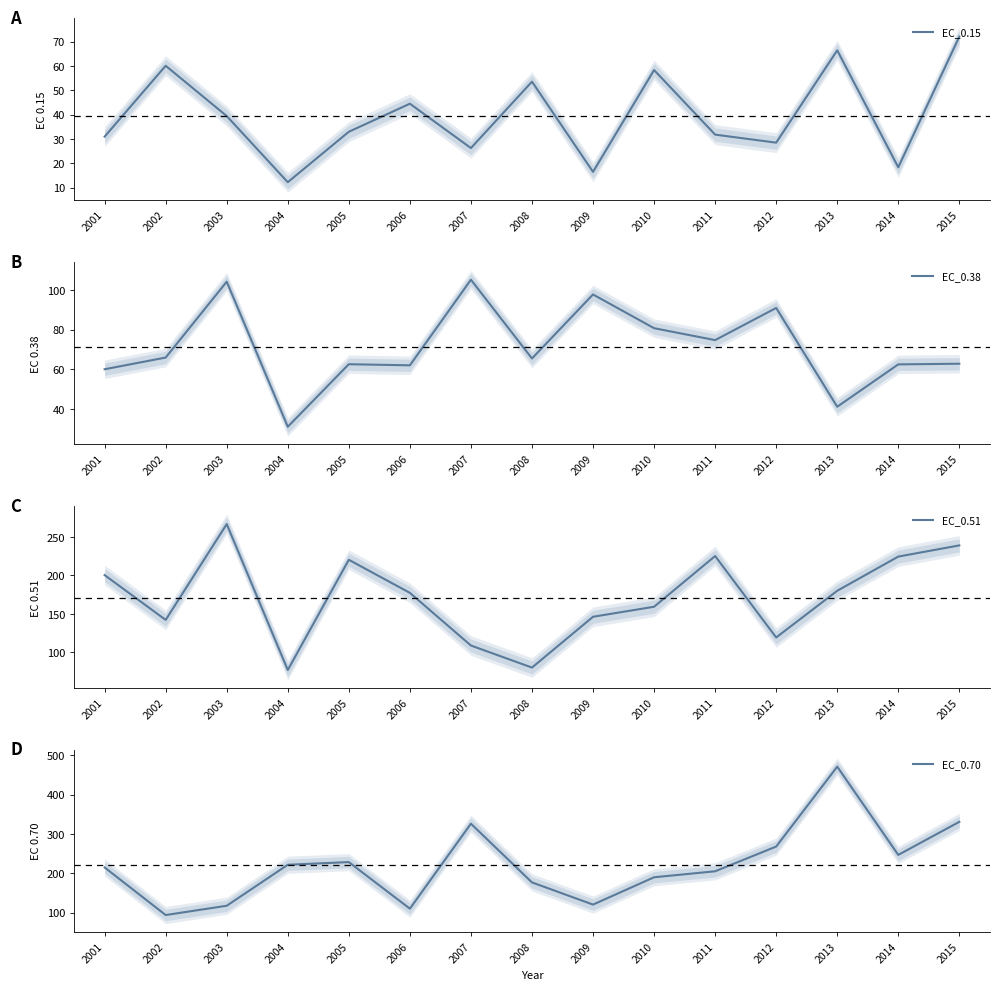

What is the value of the EC_0.38 point at the 3rd from the left?

104.1